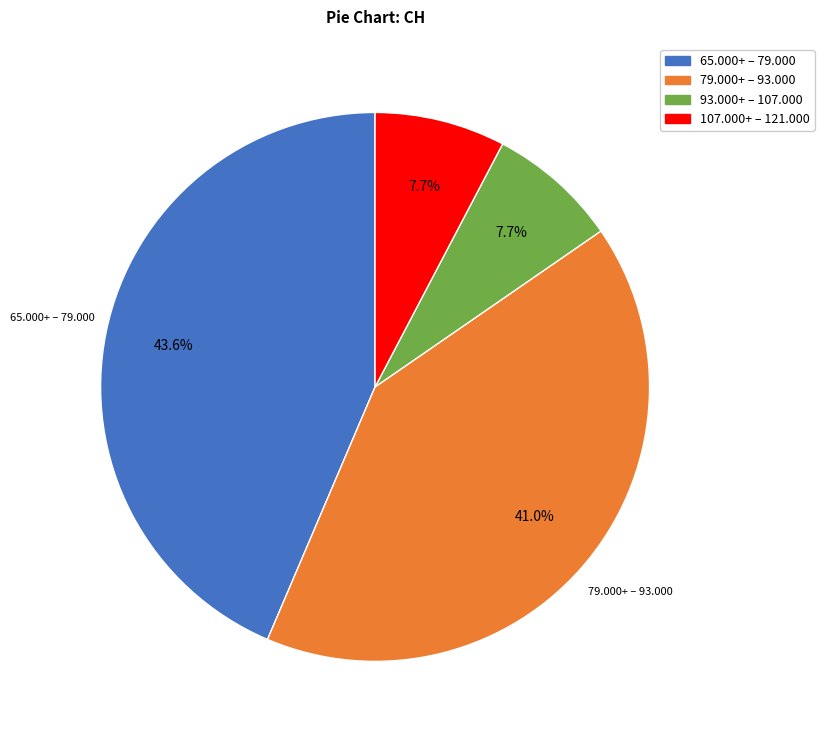

Is there any slice that represents more than half of the pie?

No